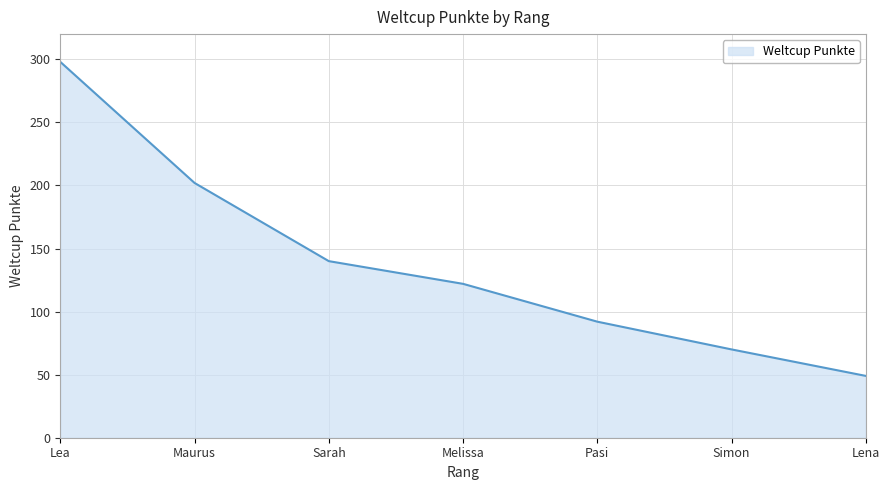

What position from the left is Lena?

7